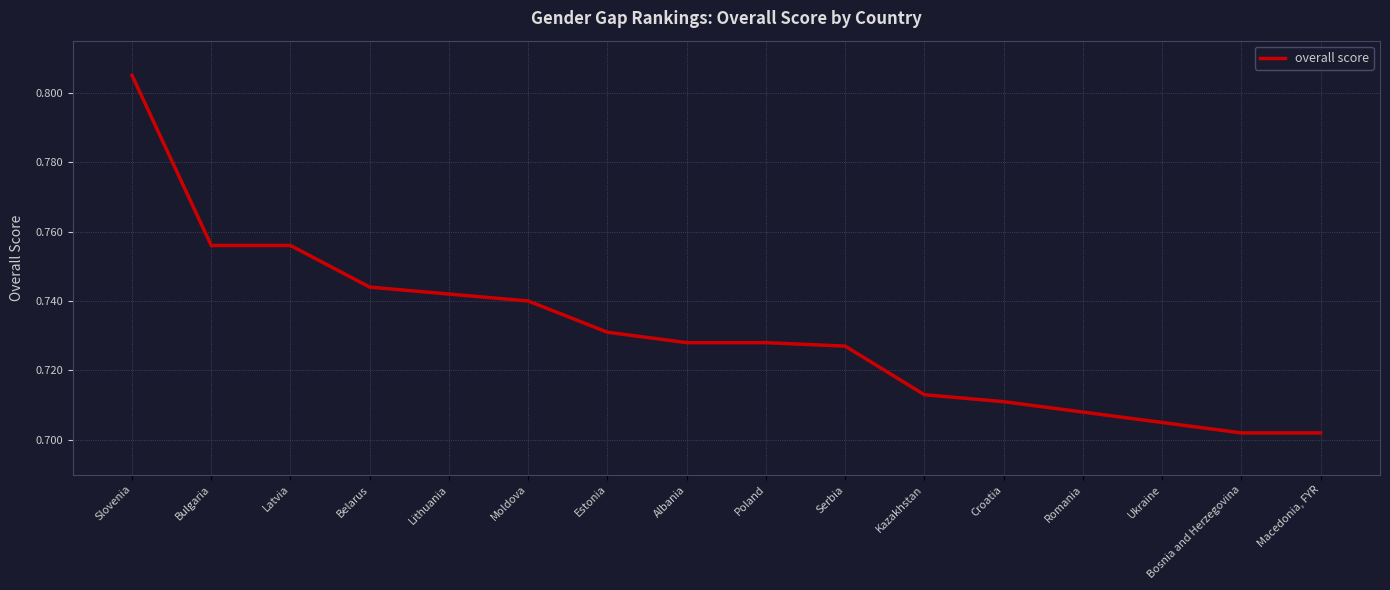

What is the difference between the second highest and minimum values?

0.1